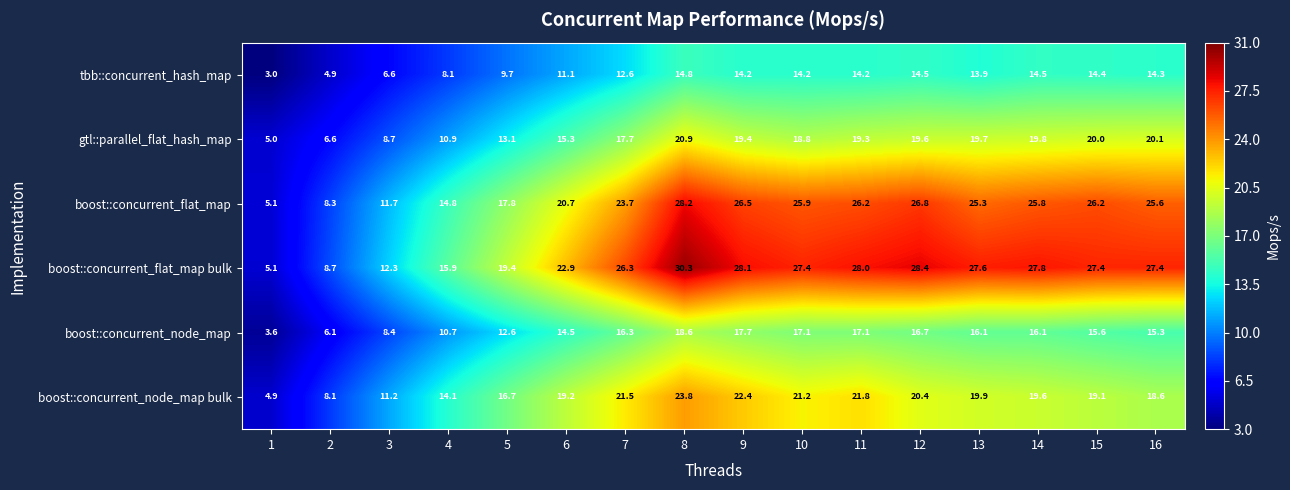

Which series has the largest total across all categories?

boost::concurrent_flat_map bulk